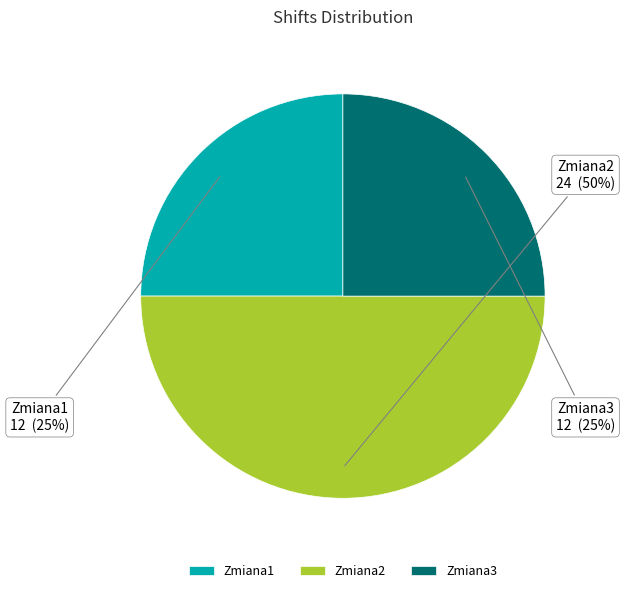

True or false: Zmiana1 accounts for 30% of the total.

False